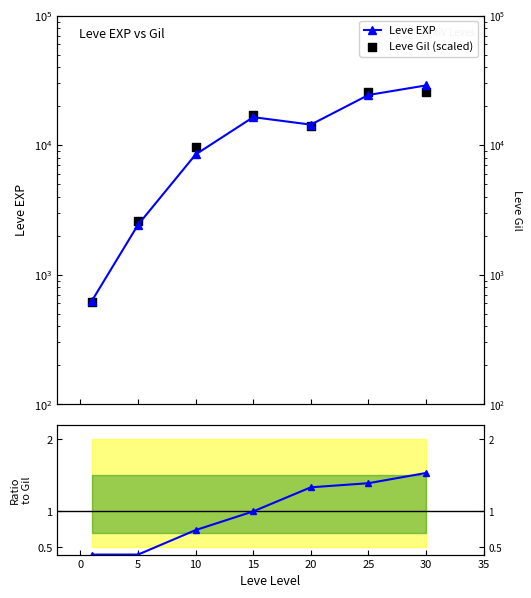

Which series has the widest spread of Y values?

Leve EXP